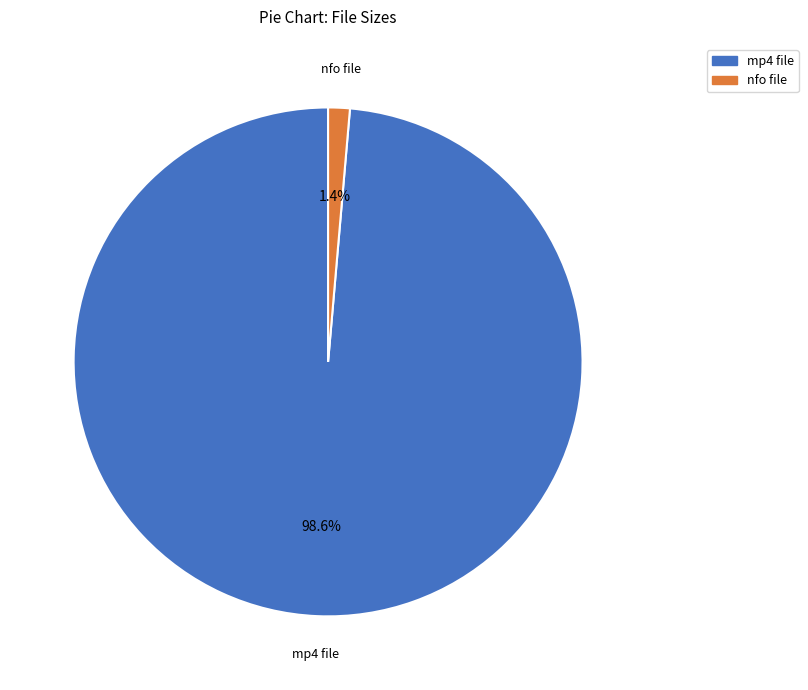

Between mp4 file and nfo file, which is larger?

mp4 file